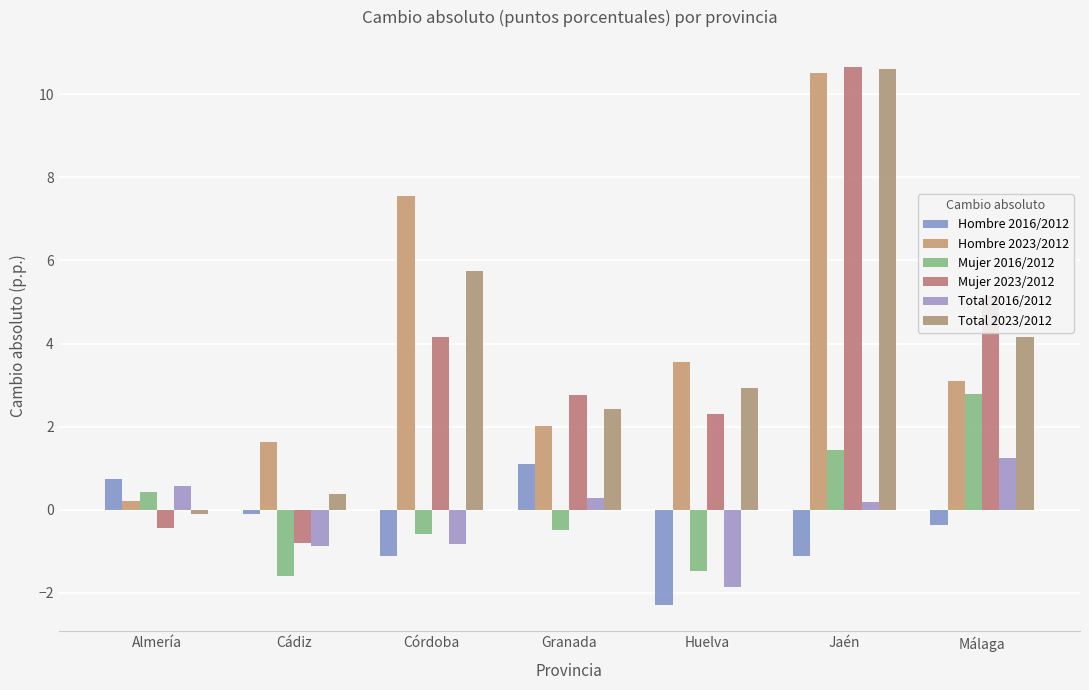

How many data points in Hombre 2016/2012 are above 0?

2